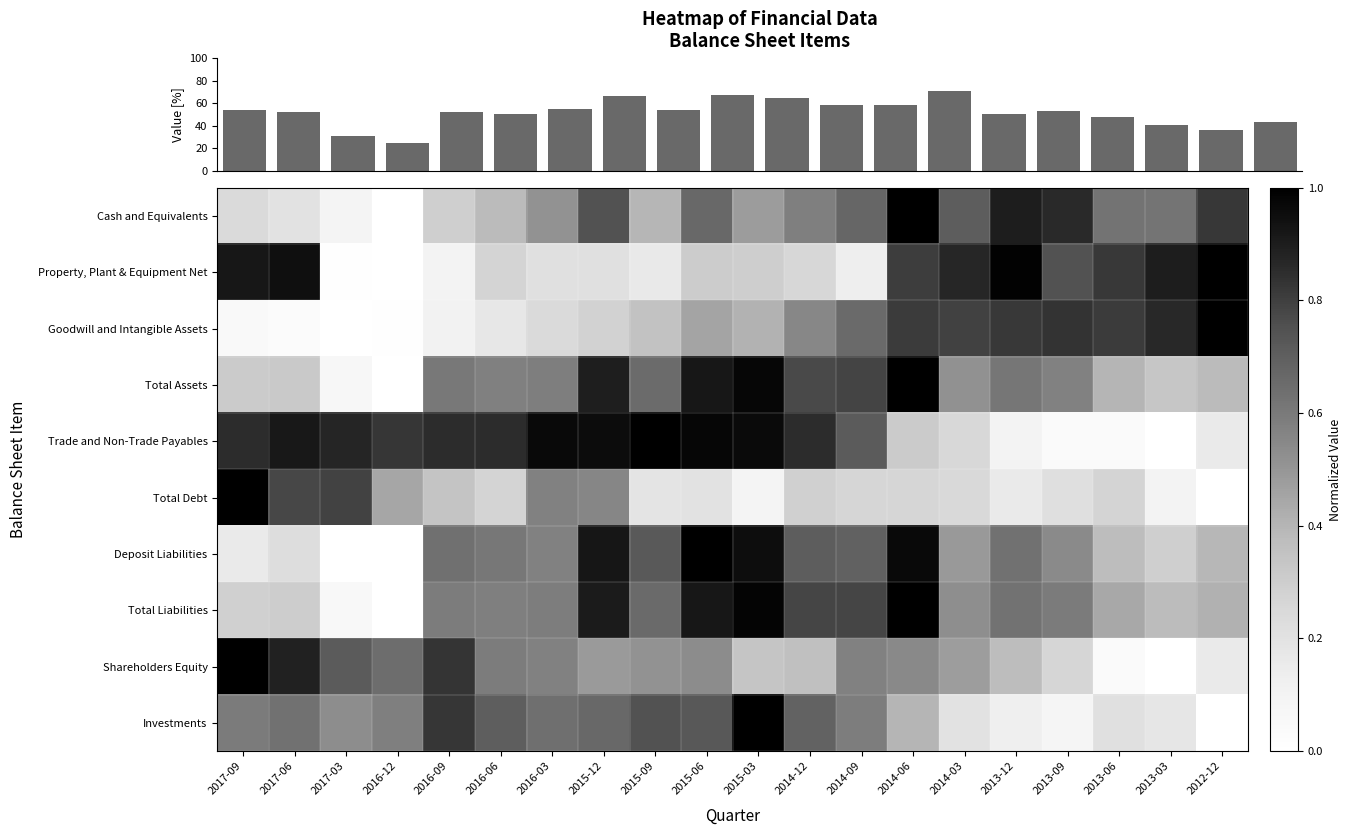

What is the spread (max minus min) of values at 2016-03?

54.4